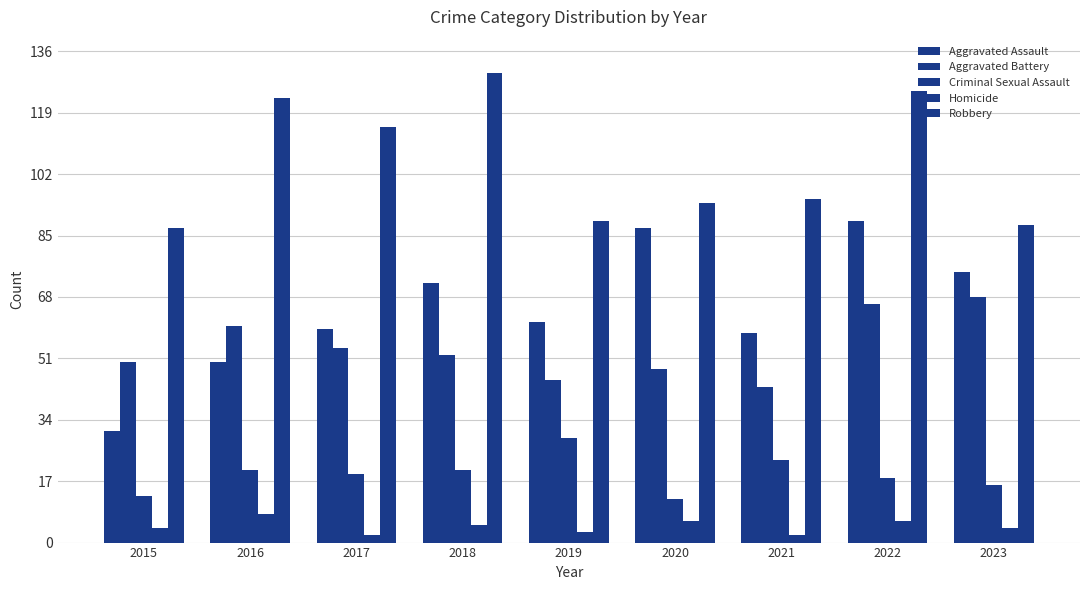

Reading left to right, list all the values displayed in this chart.

Aggravated Assault: 2015=31	2016=50	2017=59	2018=72	2019=61	2020=87	2021=58	2022=89	2023=75
Aggravated Battery: 2015=50	2016=60	2017=54	2018=52	2019=45	2020=48	2021=43	2022=66	2023=68
Criminal Sexual Assault: 2015=13	2016=20	2017=19	2018=20	2019=29	2020=12	2021=23	2022=18	2023=16
Homicide: 2015=4	2016=8	2017=2	2018=5	2019=3	2020=6	2021=2	2022=6	2023=4
Robbery: 2015=87	2016=123	2017=115	2018=130	2019=89	2020=94	2021=95	2022=125	2023=88